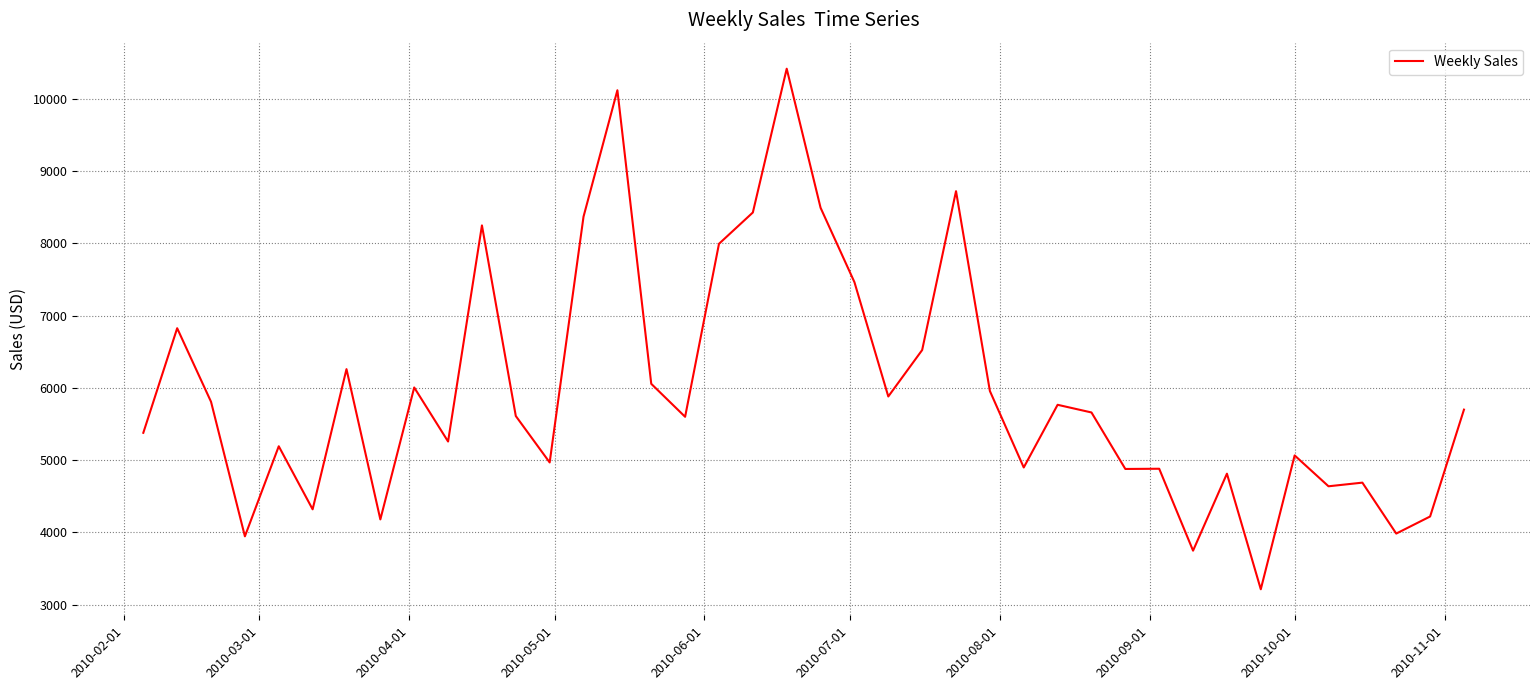

What is the maximum value shown in the chart?

10417.7